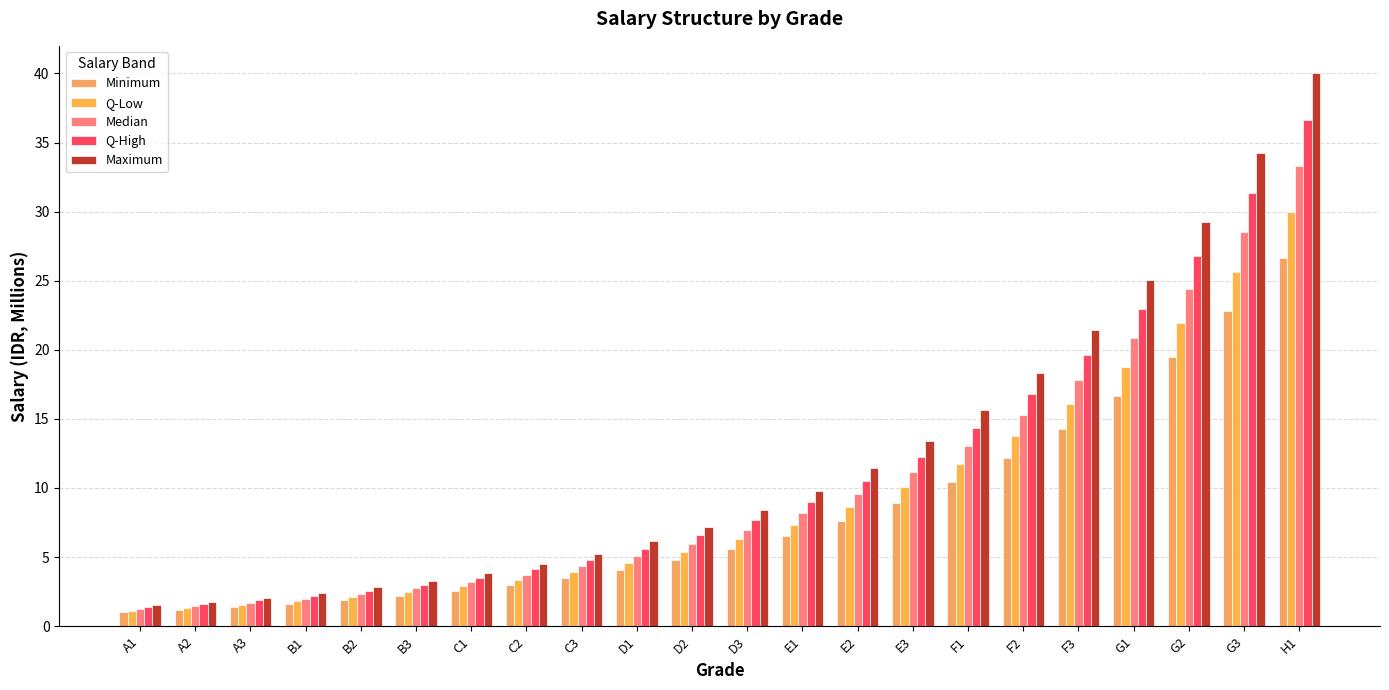

Reading right to left, transcribe all the data shown in this chart.

Minimum: H1=26.7	G3=22.8	G2=19.5	G1=16.7	F3=14.3	F2=12.2	F1=10.4	E3=8.9	E2=7.6	E1=6.5	D3=5.6	D2=4.8	D1=4.1	C3=3.5	C2=3.0	C1=2.6	B3=2.2	B2=1.9	B1=1.6	A3=1.4	A2=1.2	A1=1.0
Q-Low: H1=30.0	G3=25.7	G2=21.9	G1=18.8	F3=16.1	F2=13.7	F1=11.7	E3=10.0	E2=8.6	E1=7.3	D3=6.3	D2=5.4	D1=4.6	C3=3.9	C2=3.4	C1=2.9	B3=2.5	B2=2.1	B1=1.8	A3=1.5	A2=1.3	A1=1.1
Median: H1=33.3	G3=28.5	G2=24.4	G1=20.9	F3=17.8	F2=15.3	F1=13.0	E3=11.2	E2=9.5	E1=8.2	D3=7.0	D2=6.0	D1=5.1	C3=4.4	C2=3.7	C1=3.2	B3=2.7	B2=2.3	B1=2.0	A3=1.7	A2=1.5	A1=1.2
Q-High: H1=36.7	G3=31.4	G2=26.8	G1=22.9	F3=19.6	F2=16.8	F1=14.3	E3=12.3	E2=10.5	E1=9.0	D3=7.7	D2=6.6	D1=5.6	C3=4.8	C2=4.1	C1=3.5	B3=3.0	B2=2.6	B1=2.2	A3=1.9	A2=1.6	A1=1.4
Maximum: H1=40.0	G3=34.2	G2=29.3	G1=25.0	F3=21.4	F2=18.3	F1=15.7	E3=13.4	E2=11.5	E1=9.8	D3=8.4	D2=7.2	D1=6.1	C3=5.2	C2=4.5	C1=3.8	B3=3.3	B2=2.8	B1=2.4	A3=2.1	A2=1.8	A1=1.5